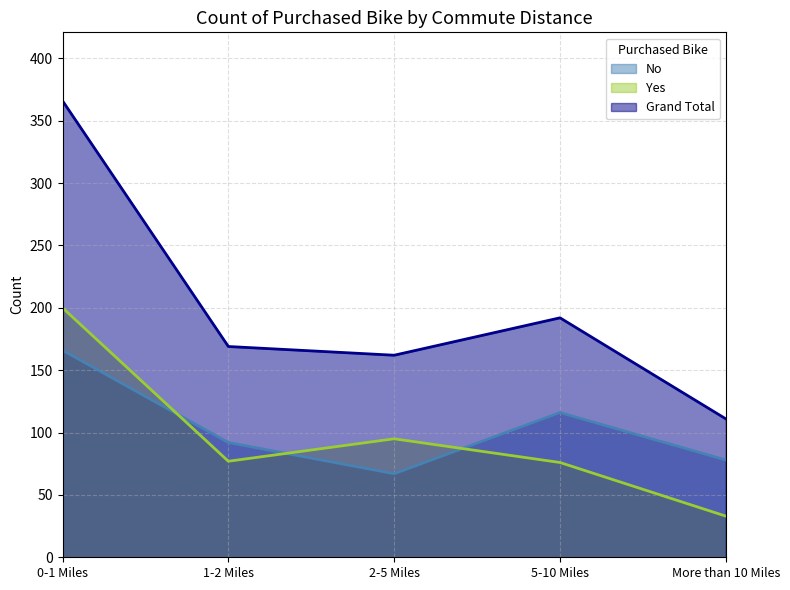

At which label does Yes first exceed 77?

0-1 Miles